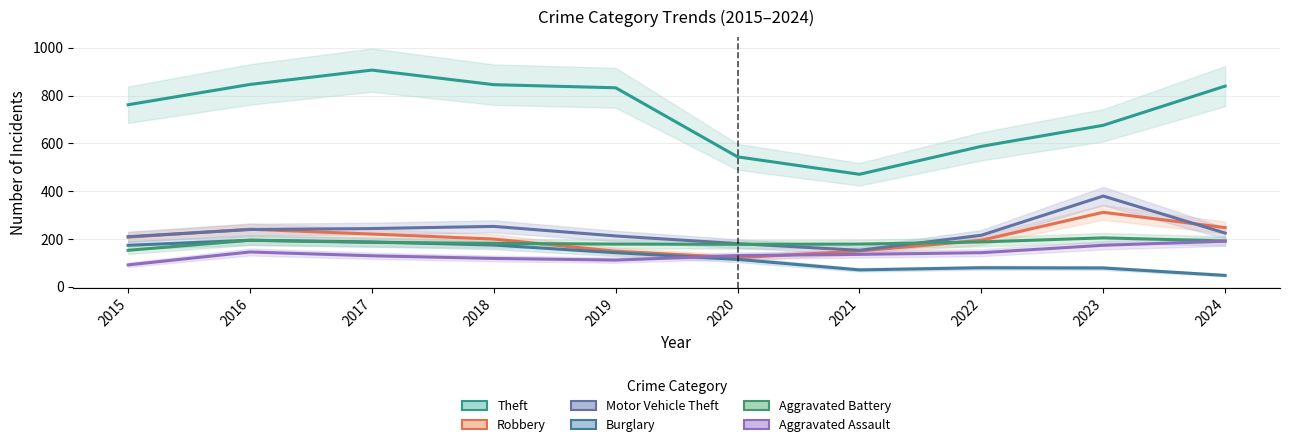

What is the average value of the Robbery series?

205